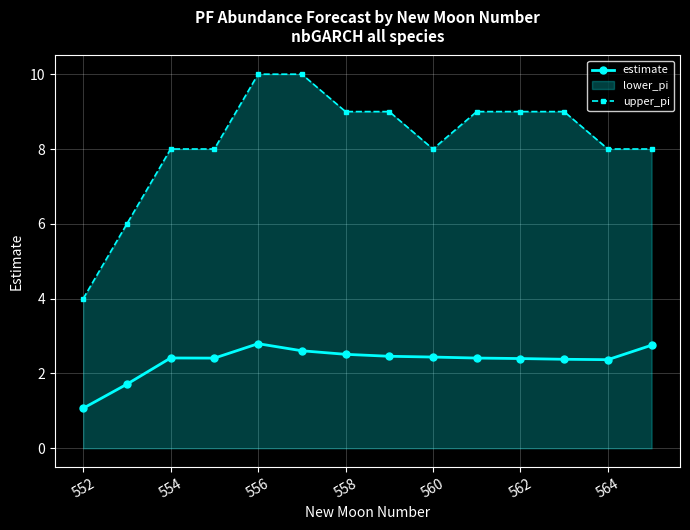

True or false: estimate has a value of 2.8 at 556.

True